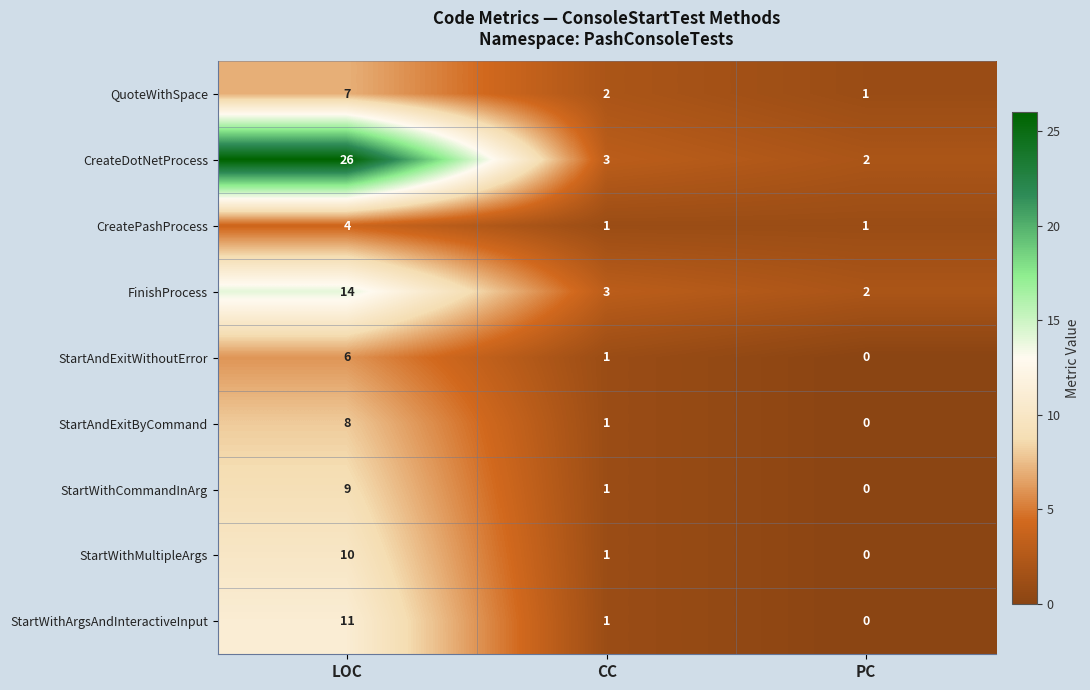

Reading left to right, list all the values displayed in this chart.

QuoteWithSpace: 7	2	1
CreateDotNetProcess: 26	3	2
CreatePashProcess: 4	1	1
FinishProcess: 14	3	2
StartAndExitWithoutError: 6	1	0
StartAndExitByCommand: 8	1	0
StartWithCommandInArg: 9	1	0
StartWithMultipleArgs: 10	1	0
StartWithArgsAndInteractiveInput: 11	1	0